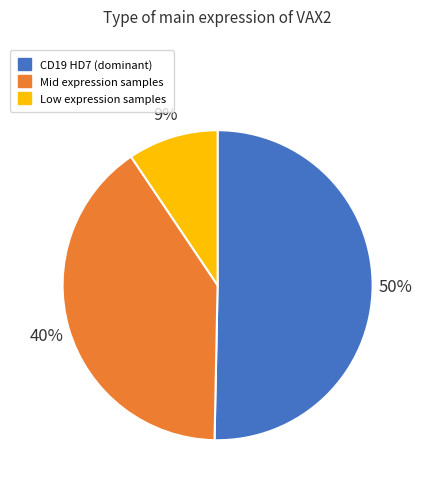

To the nearest percent, what is the difference between the largest and smallest slice percentages?

41%